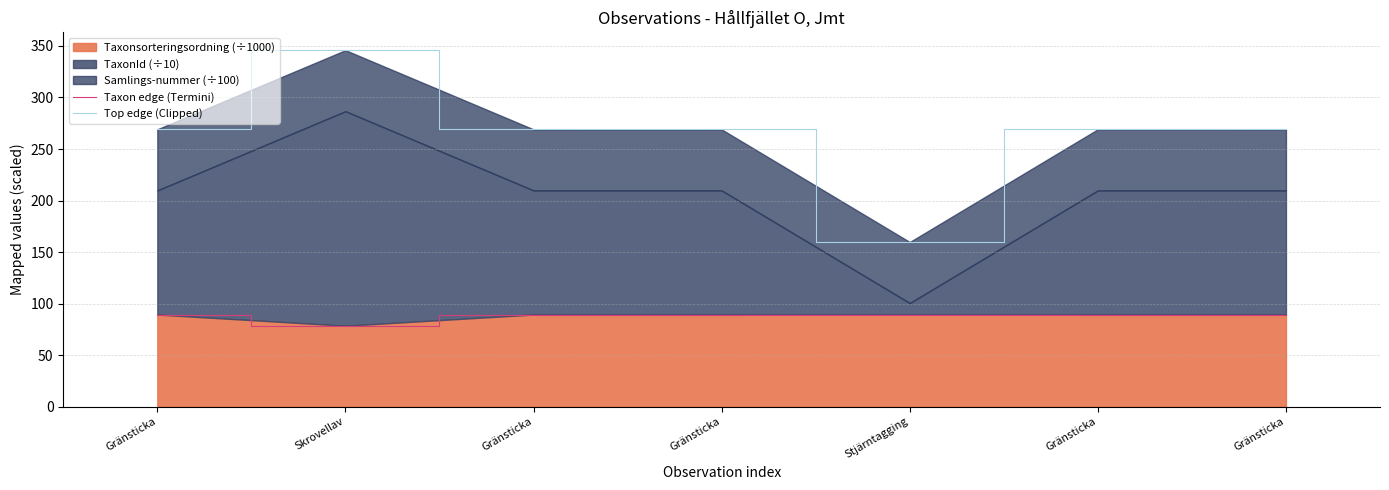

The Top edge (Clipped) series shows 269.1 at Gränsticka. True or false?

True